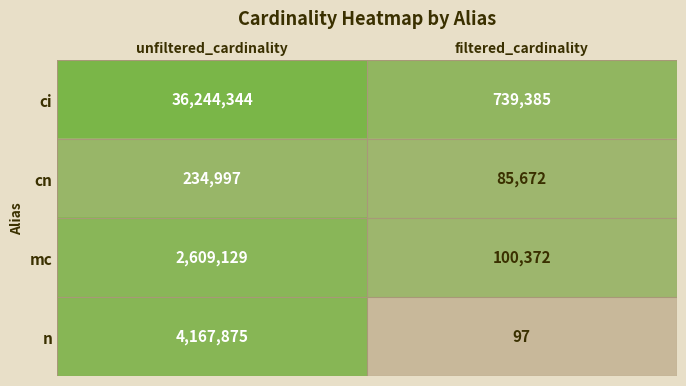

Which series changed the most between unfiltered_cardinality and filtered_cardinality?

ci